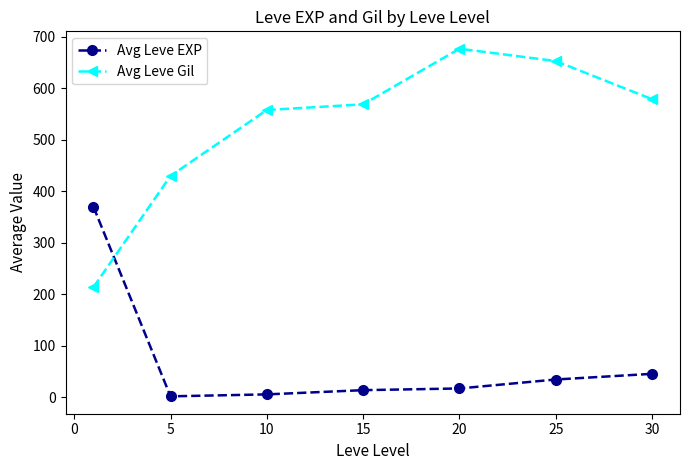

In Avg Leve EXP, how many points are lower than both neighbors (excluding endpoints)?

1